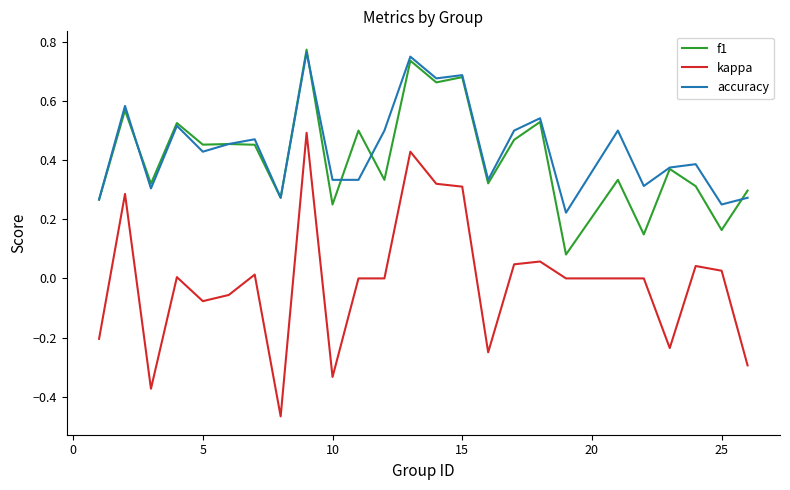

True or false: accuracy and kappa intersect in this chart.

False